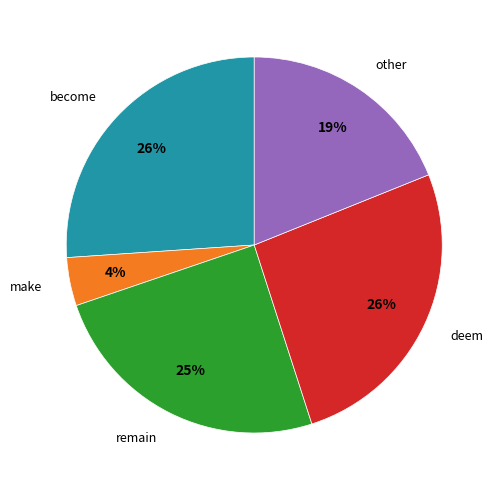

Combined, do become and make account for over 50%?

No